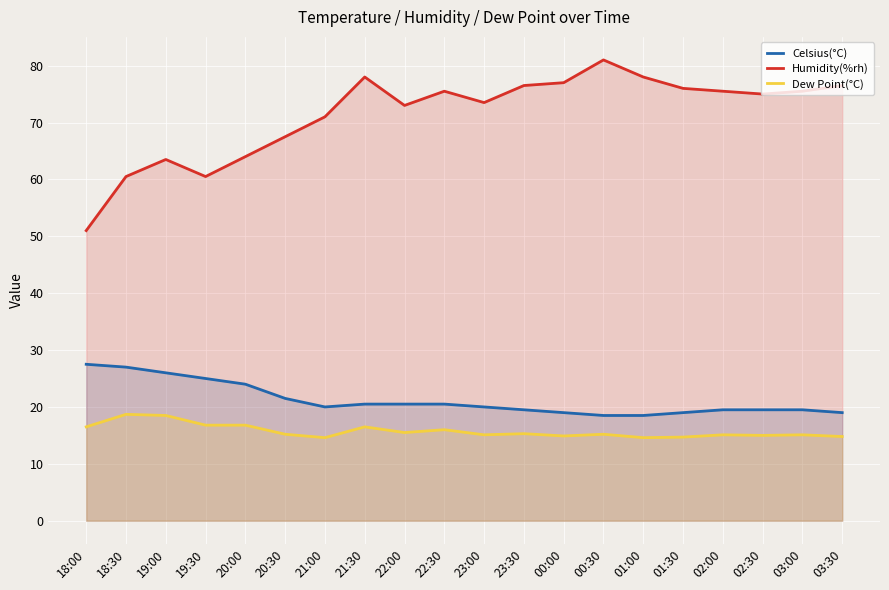

At which label does Dew Point(°C) reach its peak?

18:30